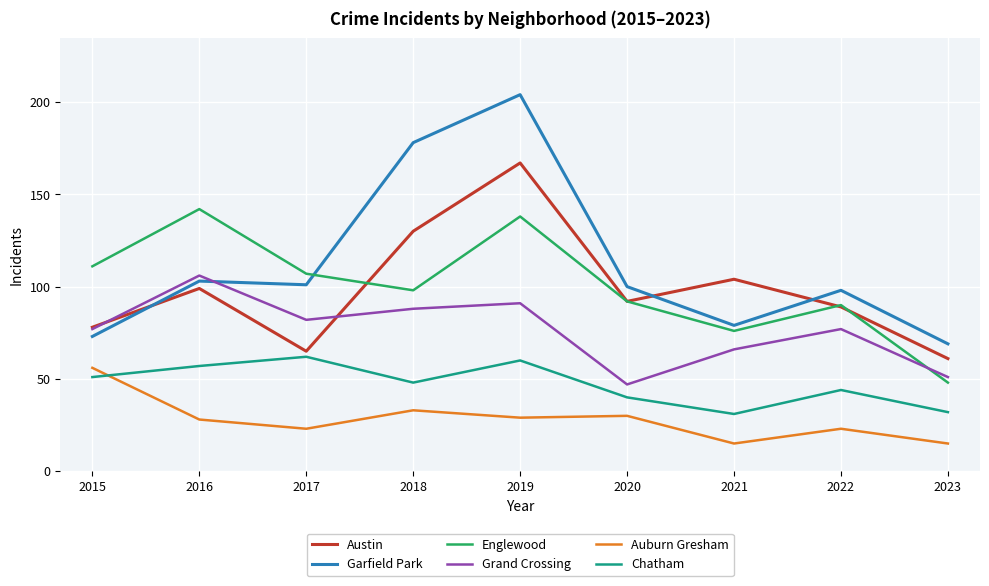

At how many categories does at least one series exceed 52?

9